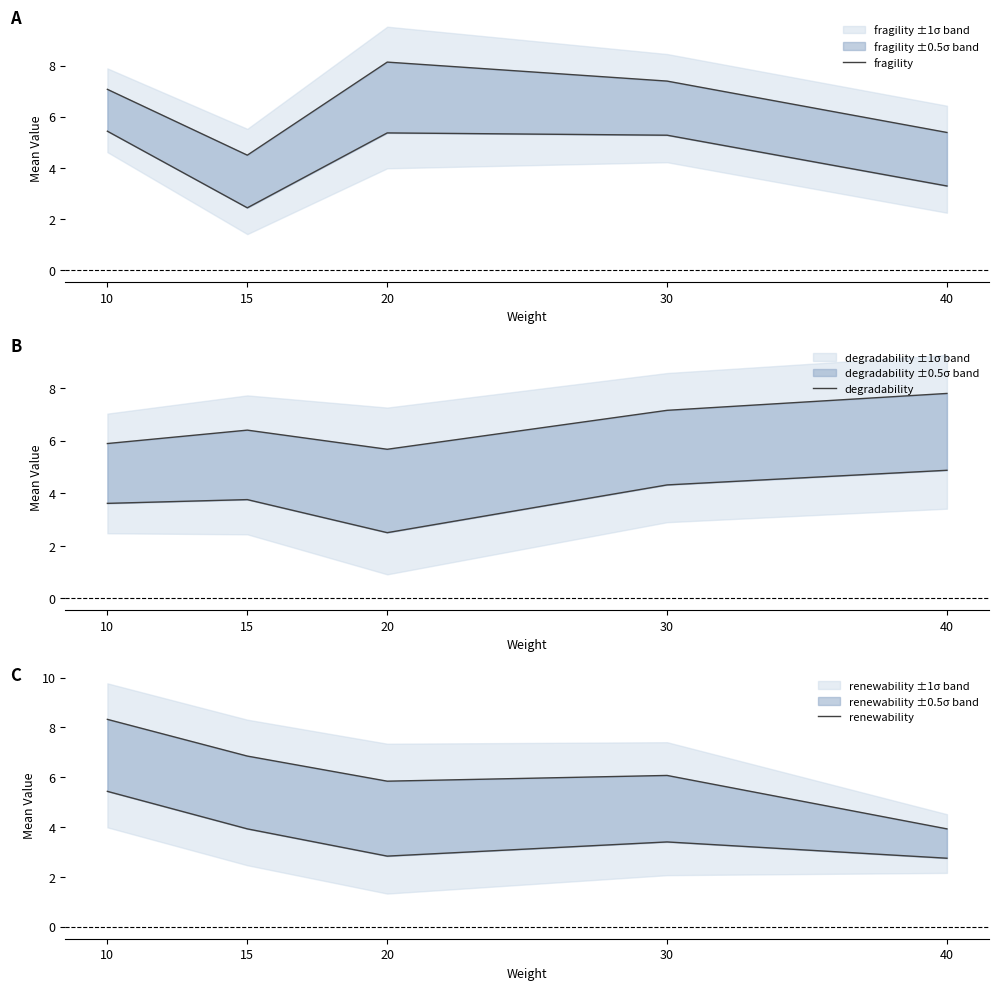

How many data points does each series have?

5